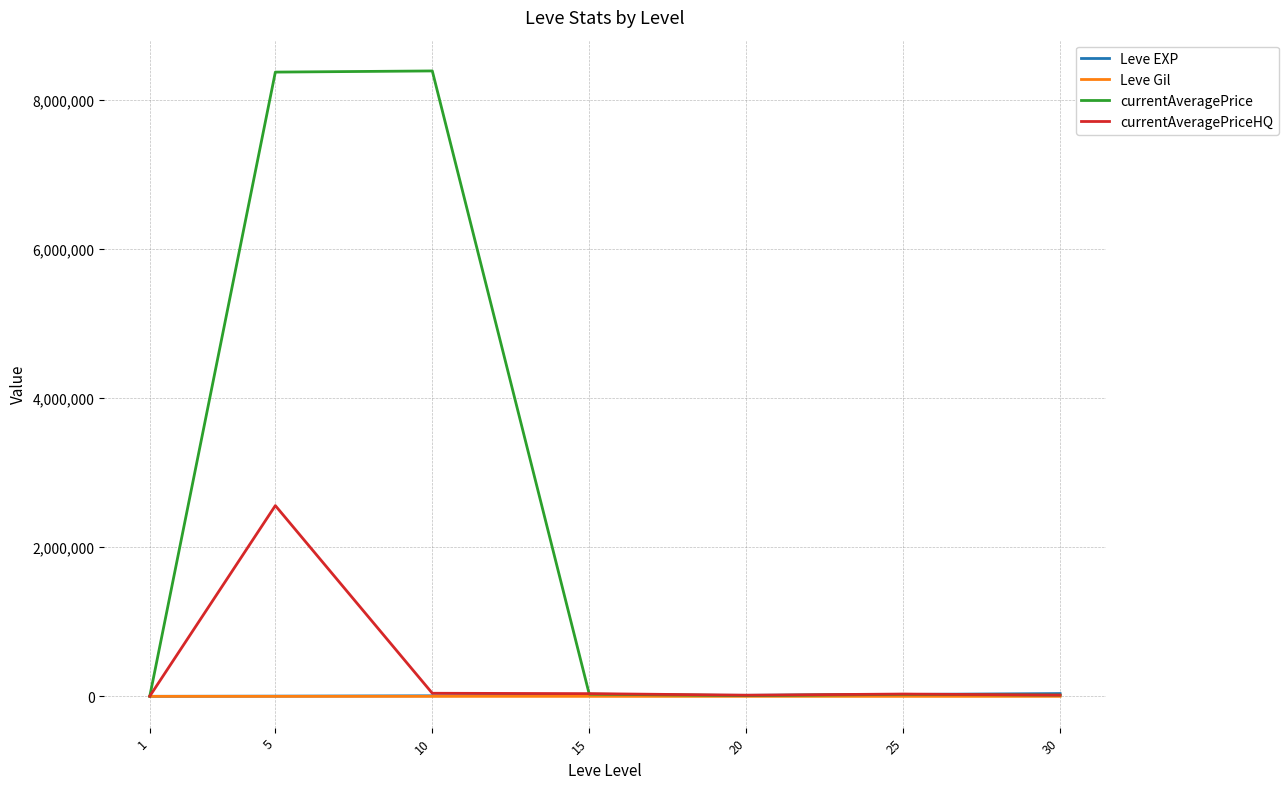

What is the greatest value displayed?

8385055.0